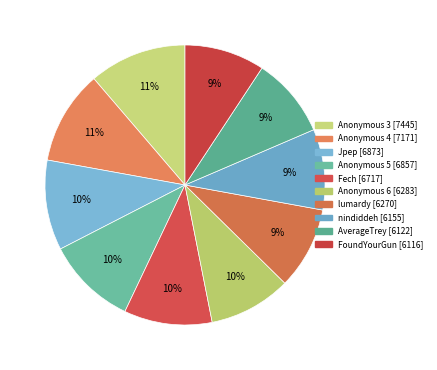

What percentage is the Jpep slice, to the nearest percent?

10%